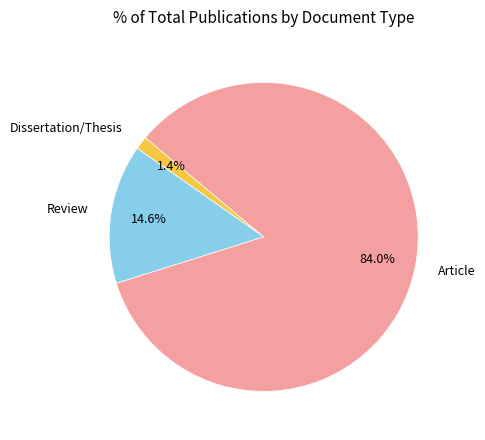

Which category accounts for the majority?

Article